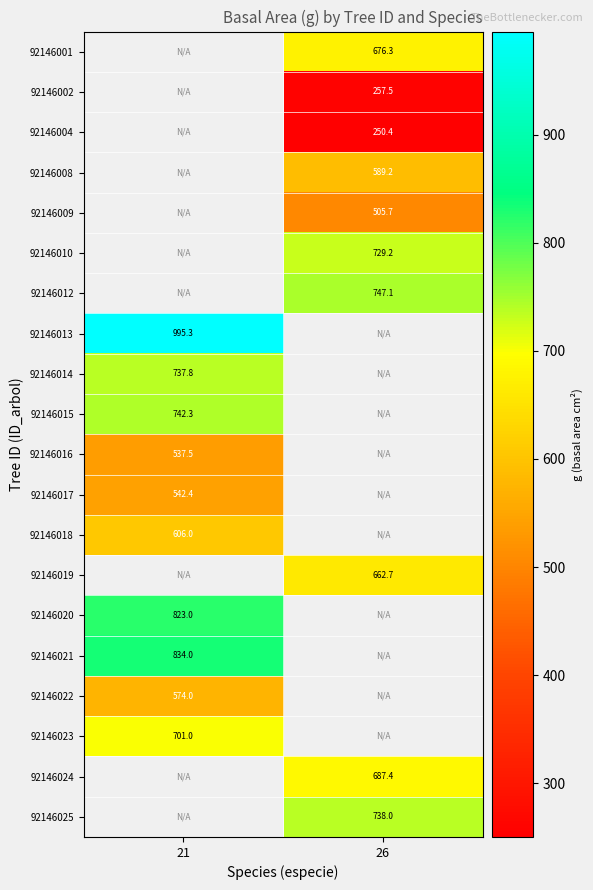

How many values in 92146002 are above zero?

1